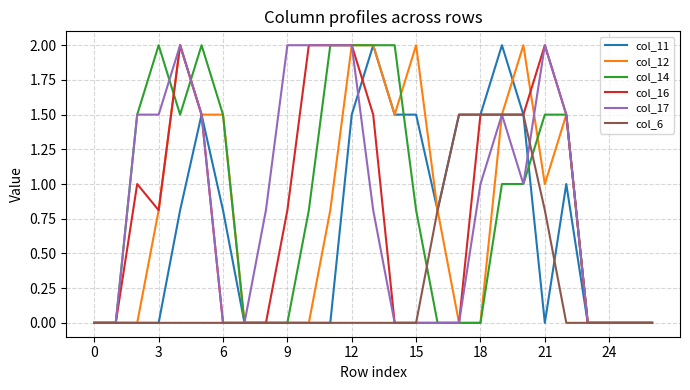

What is the sum of all col_11 values?

17.9